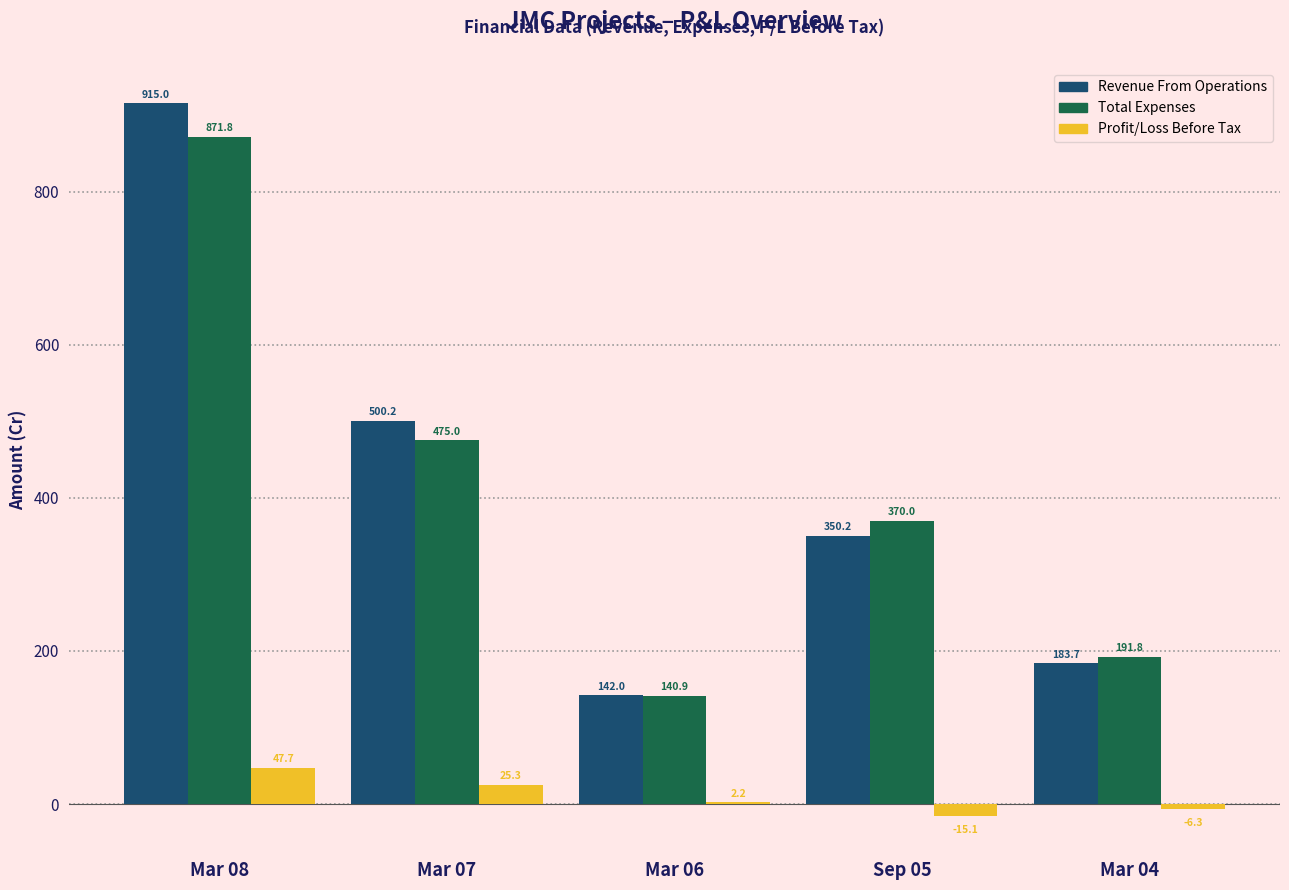

At which category is the sum across all series the highest?

Mar 08